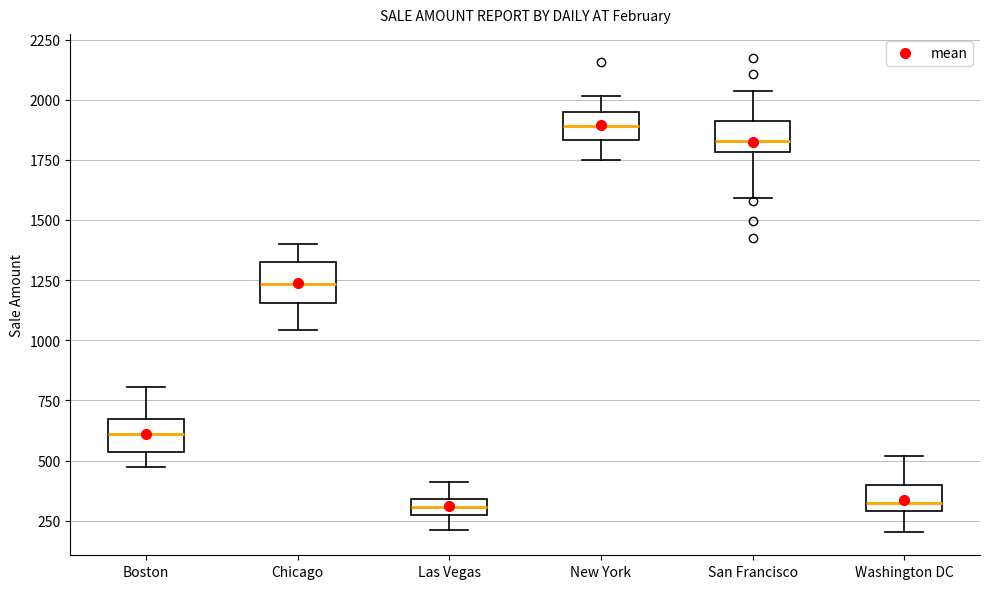

Where does the upper whisker of the box for New York end on the y-axis? The values are not printed on the chart, so give them approximately, as read against the axis.

2000